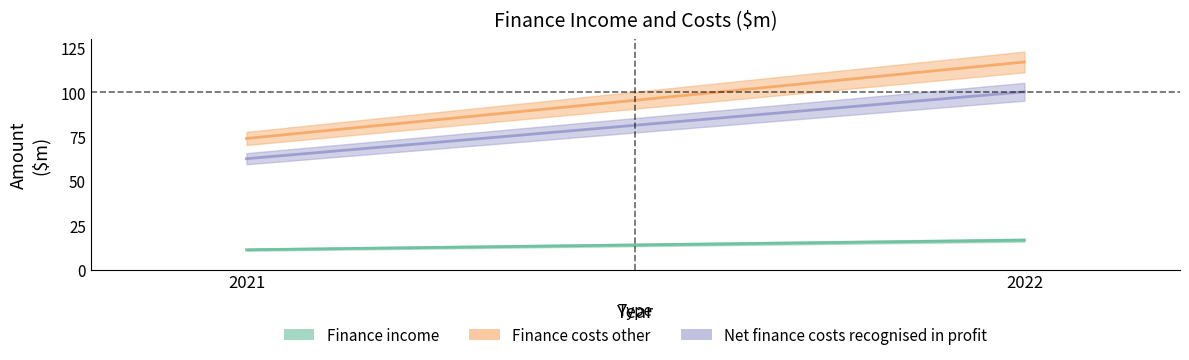

The Finance costs other series shows 117.2 at 2022. True or false?

True